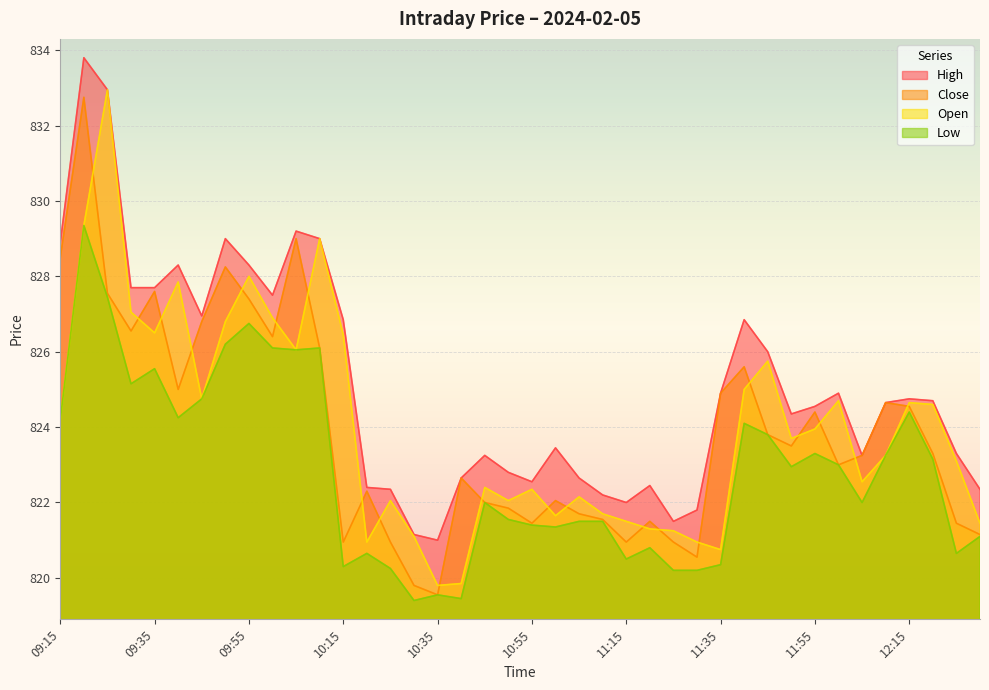

Where is the first local minimum for High?

09:45